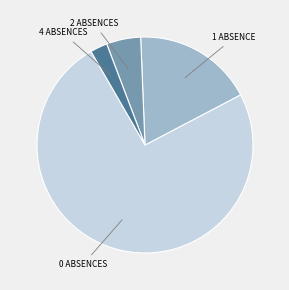

Is the sum of 4 ABSENCES and 1 ABSENCE greater than half?

No